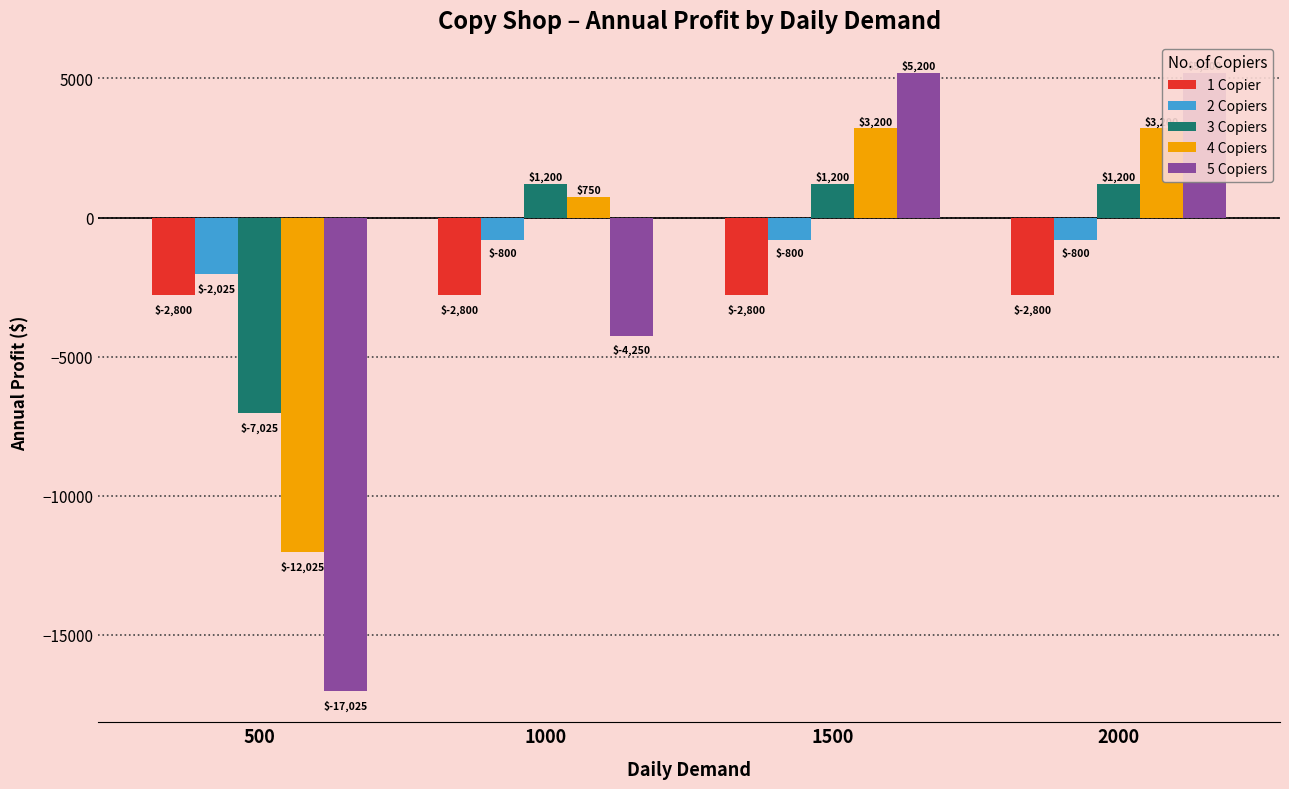

What are all the series names shown in the legend?

1 Copier, 2 Copiers, 3 Copiers, 4 Copiers, 5 Copiers